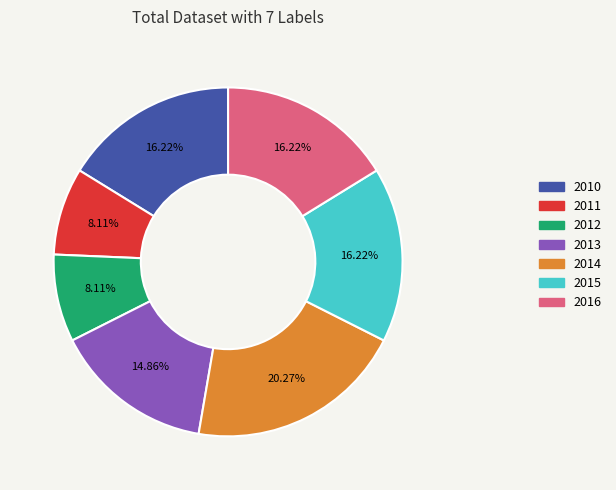

To the nearest percent, what is the difference between the 2014 and 2016 slice percentages?

4%